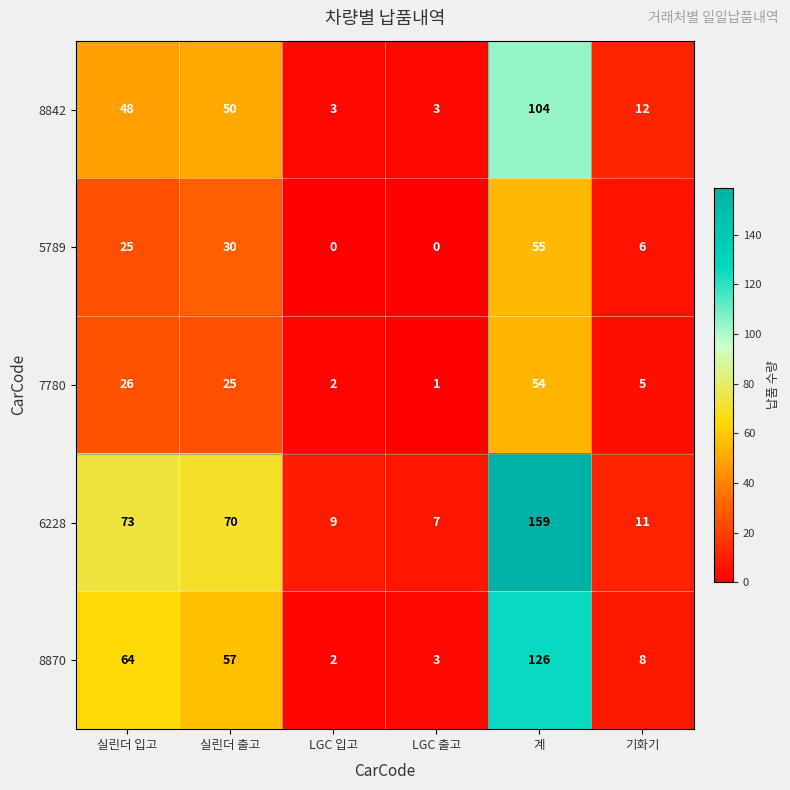

Which category has the highest value across all series?

계